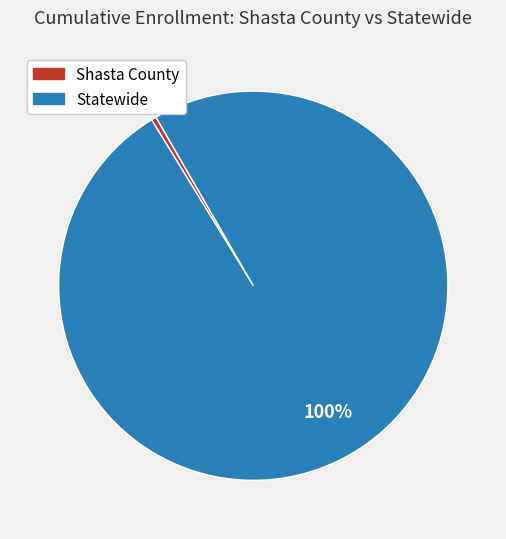

To the nearest percent, what is the average slice percentage?

50%